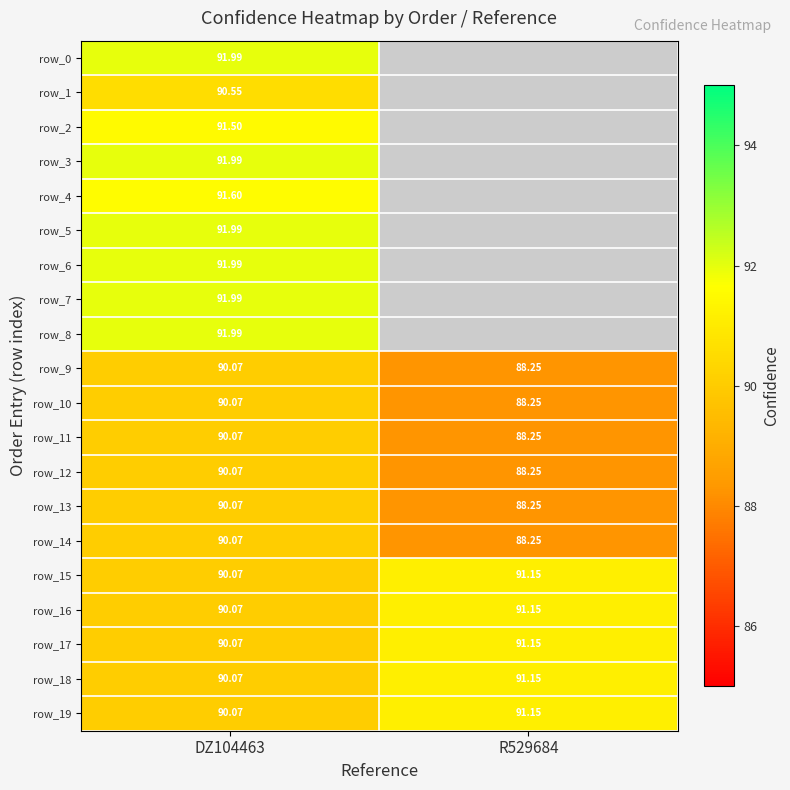

How many values in the row_14 series exceed 90?

1